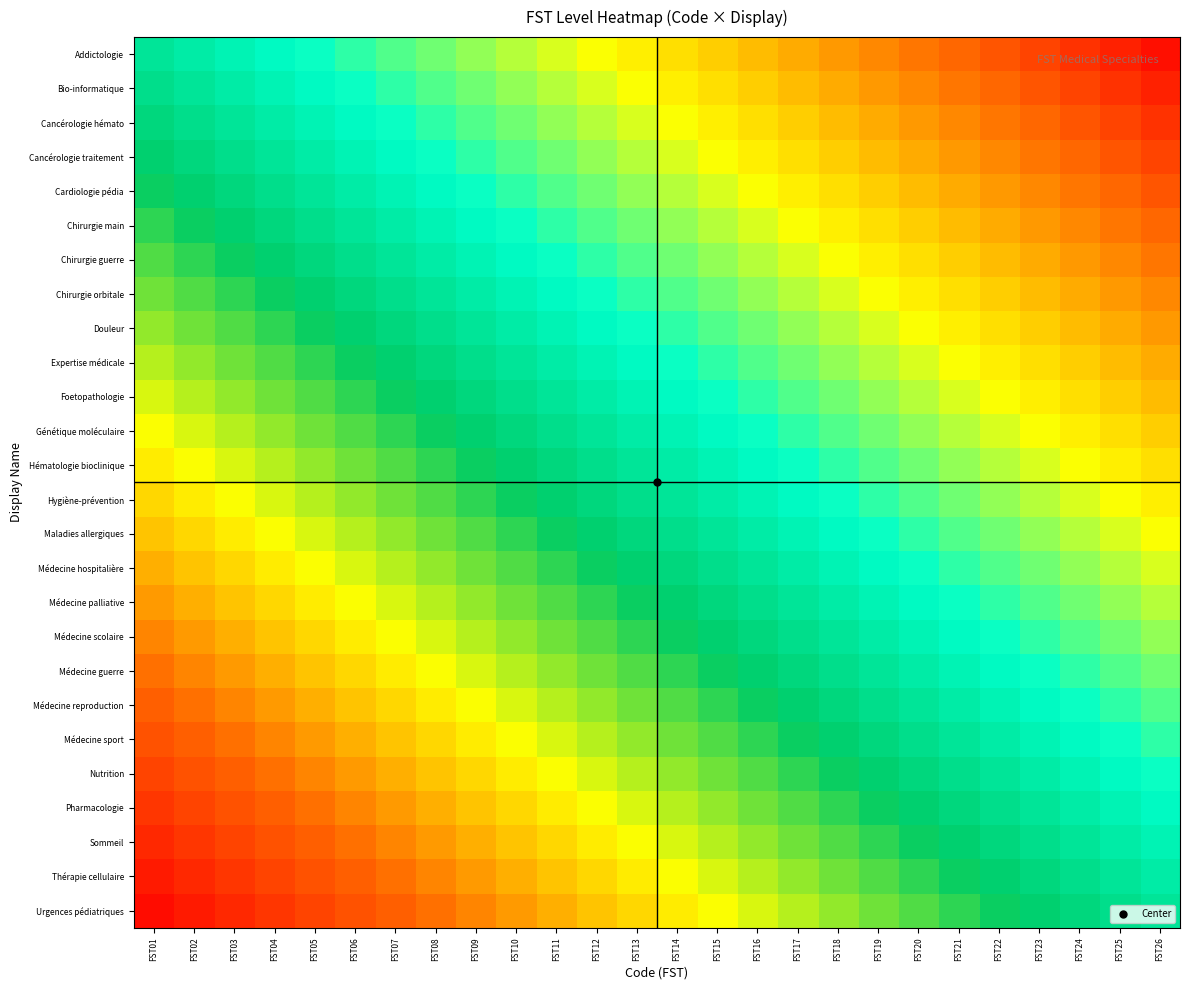

At FST13, list the series in order from smallest to largest.

Addictologie, Bio-informatique, Cancérologie hémato, Cancérologie traitement, Cardiologie pédia, Chirurgie main, Chirurgie guerre, Chirurgie orbitale, Douleur, Expertise médicale, Foetopathologie, Génétique moléculaire, Hématologie bioclinique, Hygiène-prévention, Maladies allergiques, Médecine hospitalière, Médecine palliative, Médecine scolaire, Médecine guerre, Médecine reproduction, Médecine sport, Nutrition, Pharmacologie, Sommeil, Thérapie cellulaire, Urgences pédiatriques